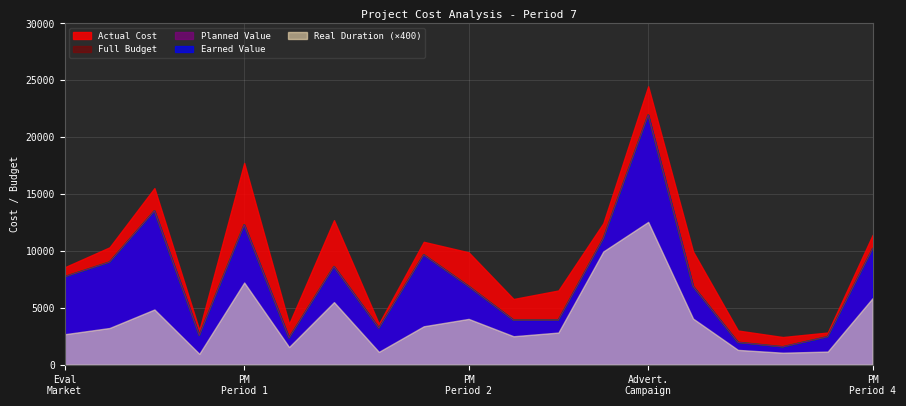

What is the difference between the highest and lowest values at Approve Design?

2427.5